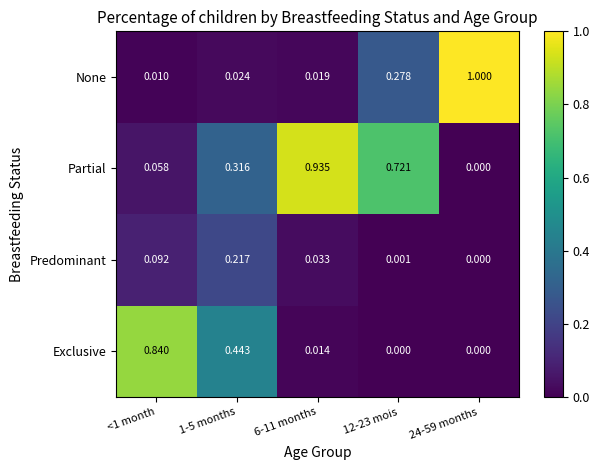

List the series in order of their peak value, lowest first.

Predominant, Exclusive, Partial, None